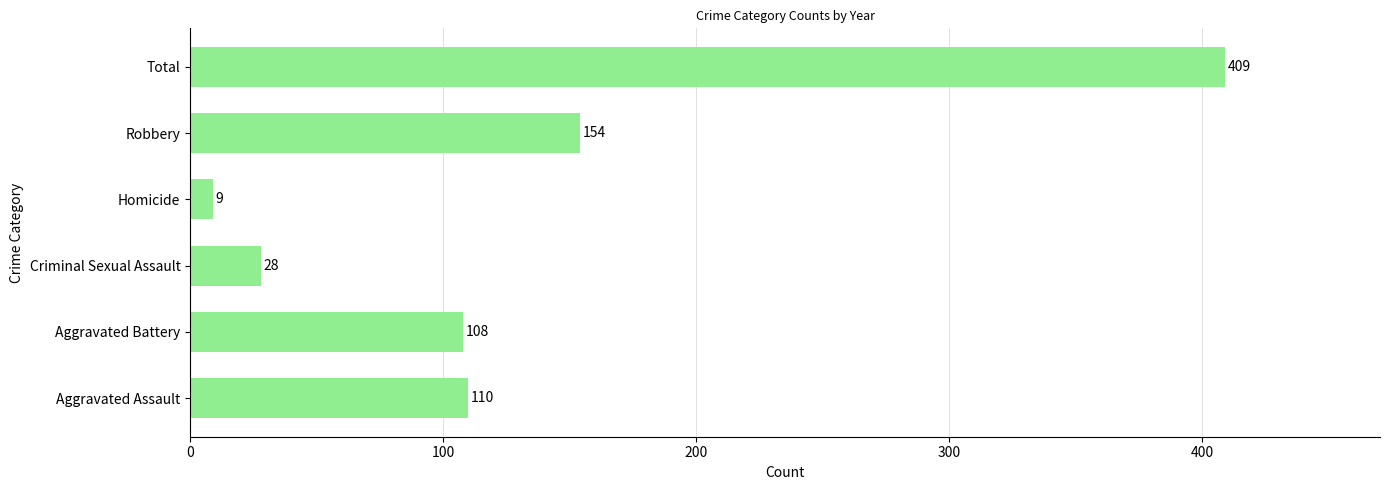

The chart shows a value of 154 at Robbery. True or false?

True